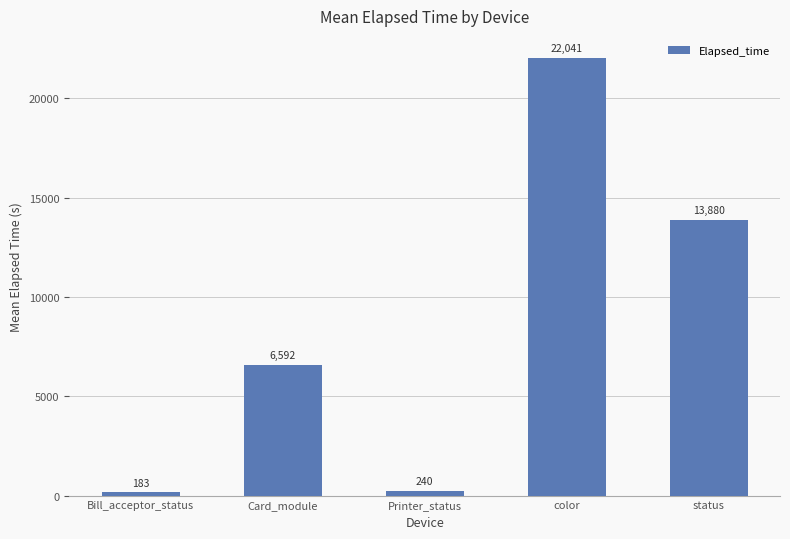

Which has a higher value, Card_module or Bill_acceptor_status?

Card_module